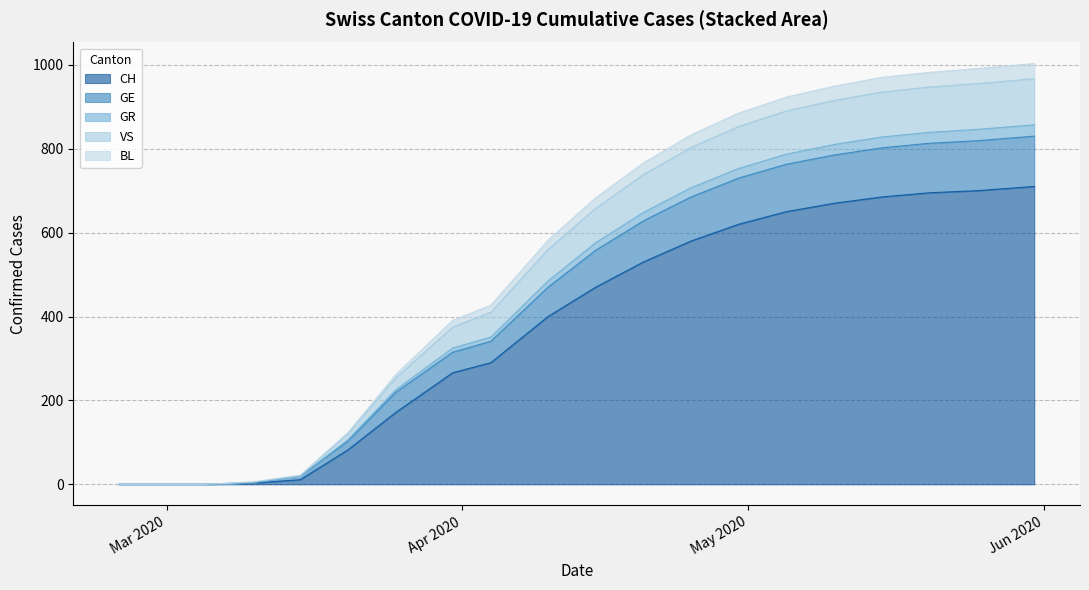

What are all the series names shown in the legend?

CH, GE, GR, VS, BL